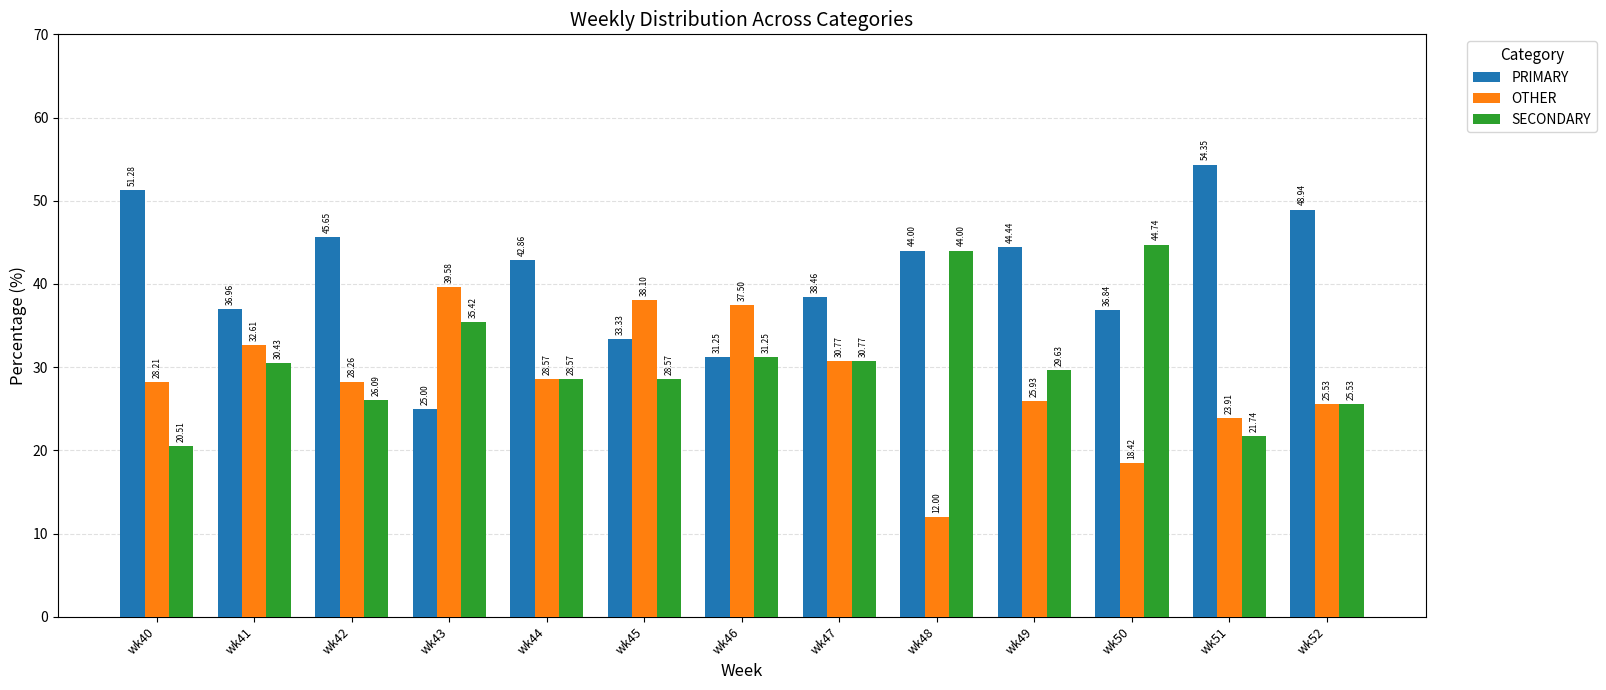

Does the chart contain stacked bars?

No